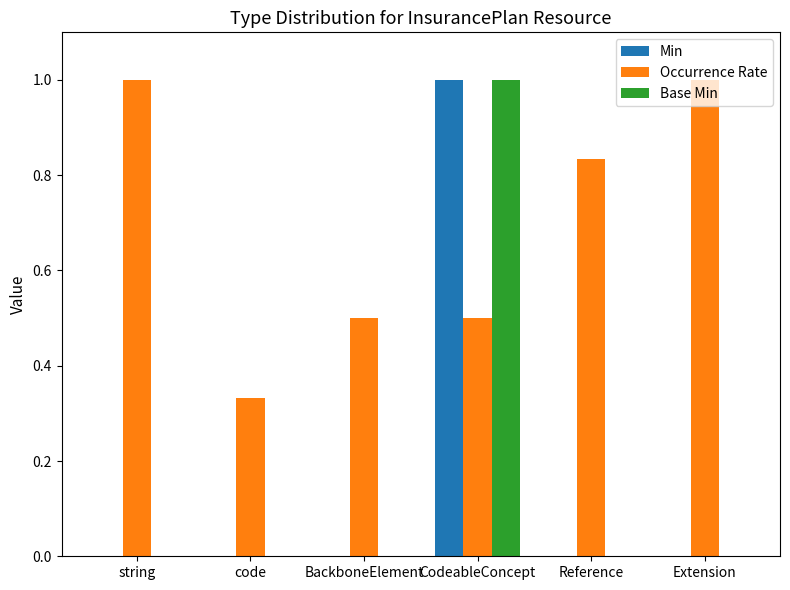

What is the sum of all Occurrence Rate values?

4.2